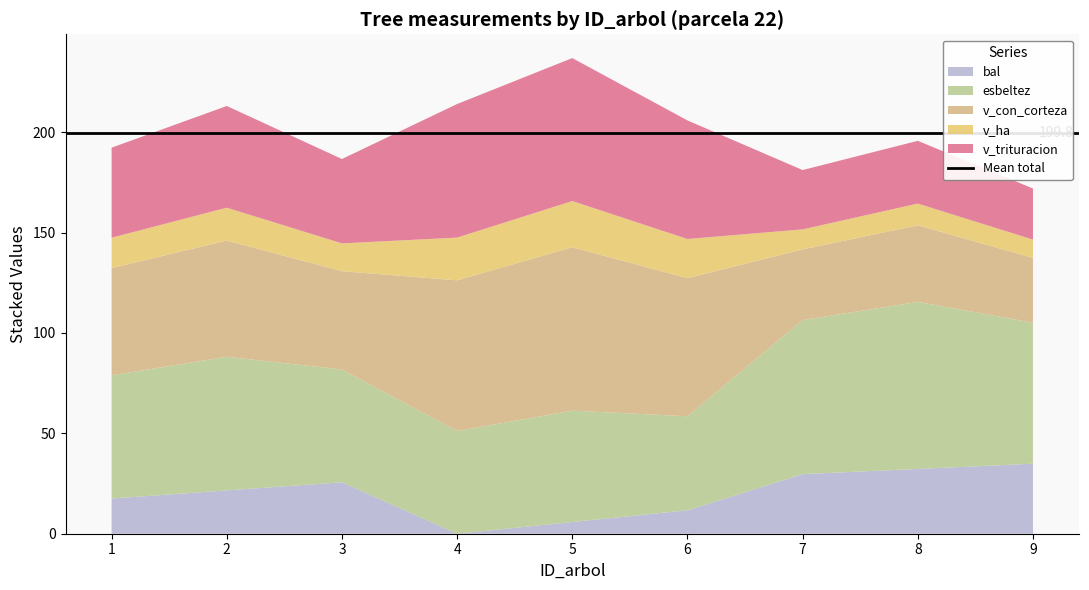

Reading right to left, extract all data points from this chart.

bal: 9=34.9	8=32.3	7=29.7	6=11.7	5=5.8	4=0.0	3=25.6	2=21.6	1=17.5
esbeltez: 9=70.2	8=83.2	7=76.7	6=46.8	5=55.5	4=51.2	3=56.2	2=66.6	1=61.4
v_con_corteza: 9=32.3	8=38.2	7=35.2	6=68.8	5=81.4	4=75.1	3=49.0	2=57.9	1=53.4
v_ha: 9=9.1	8=10.8	7=10.0	6=19.5	5=23.1	4=21.3	3=13.9	2=16.4	1=15.1
v_trituracion: 9=25.4	8=31.3	7=29.6	6=59.1	5=71.2	4=66.5	3=42.0	2=50.7	1=44.9